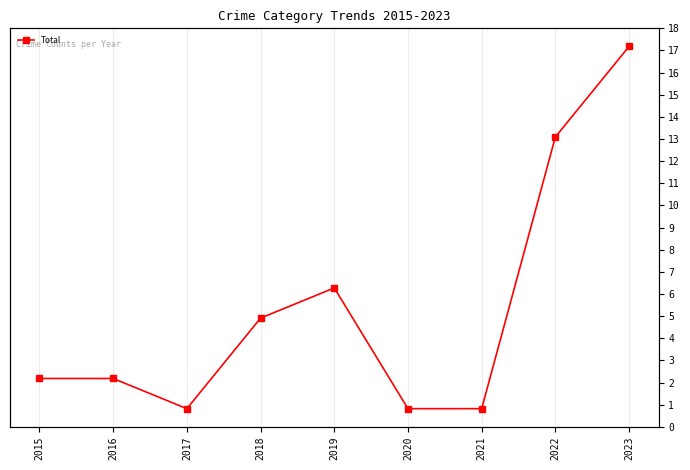

How many series are shown in this chart?

1